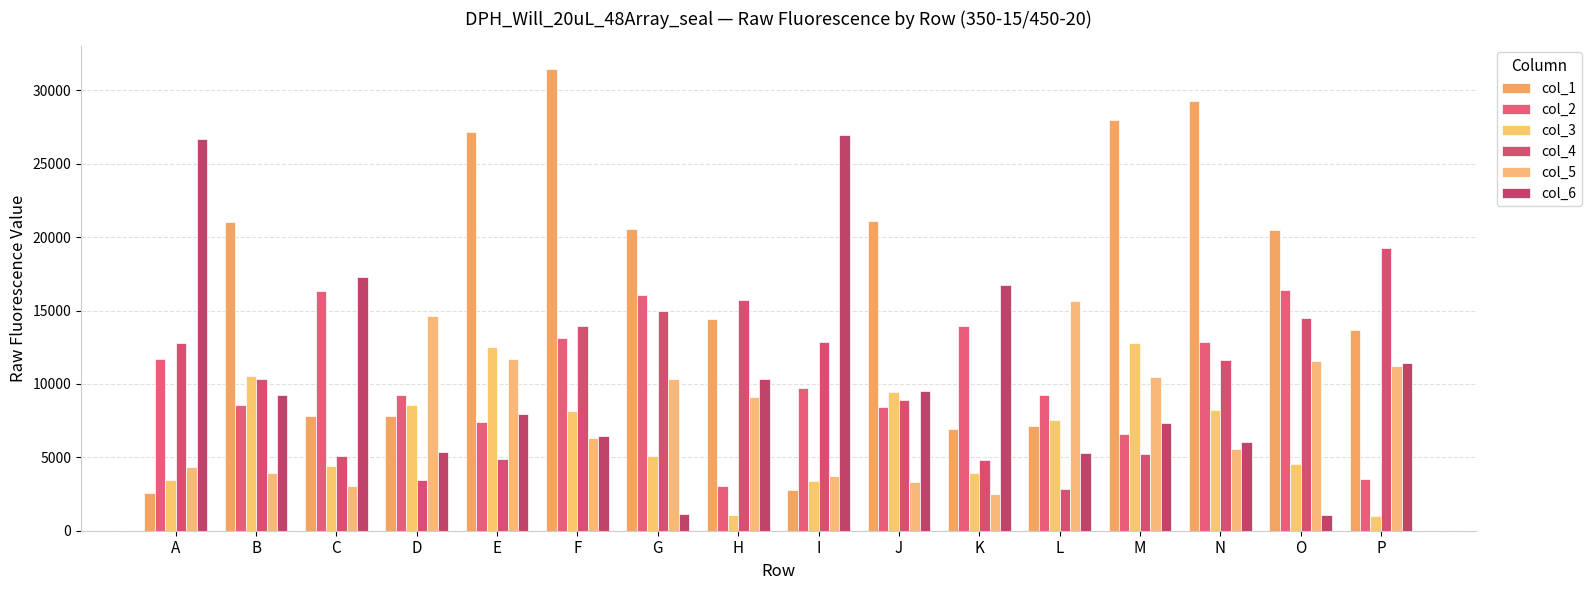

True or false: col_1 has a value of 13682 at P.

True